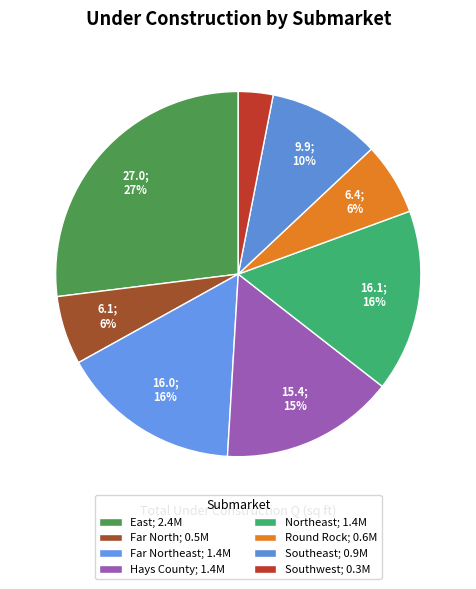

Which slice is the largest?

East